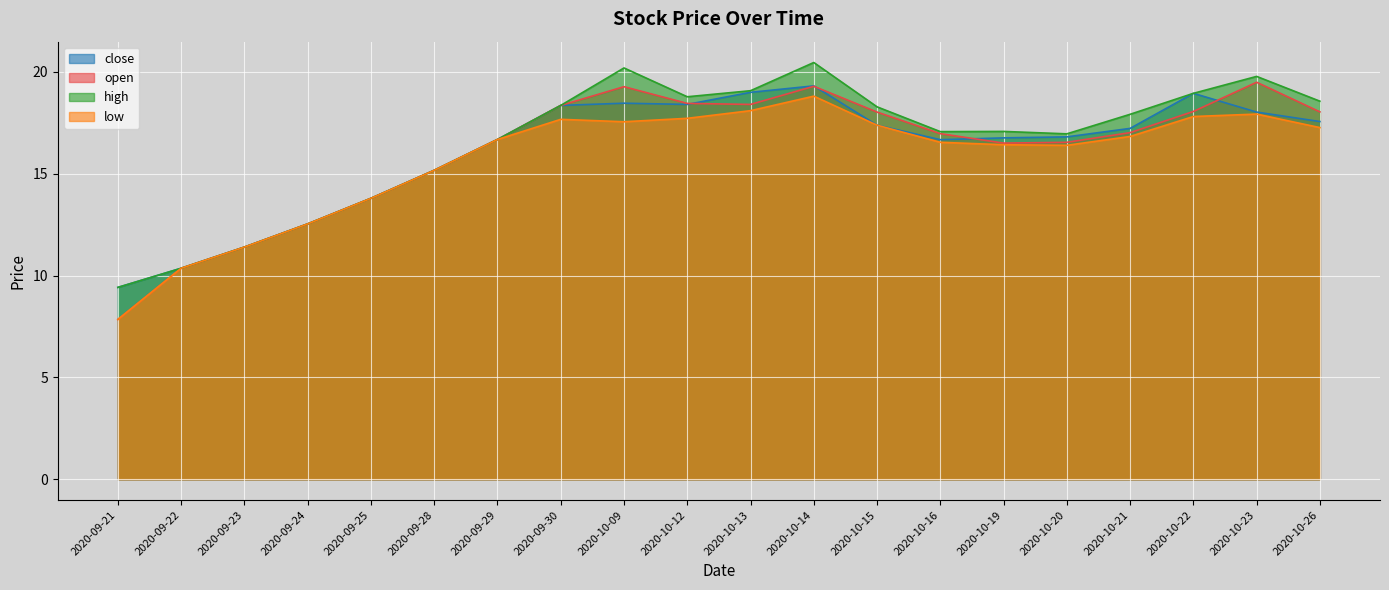

How many values in the close series exceed 17?

10